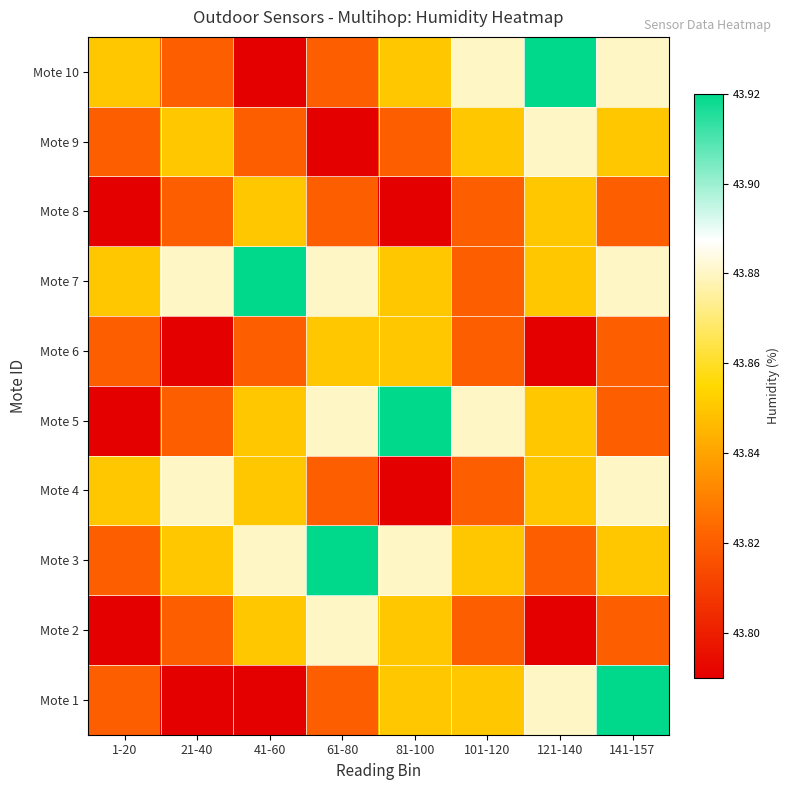

What is the spread (max minus min) of values at 41-60?

0.1